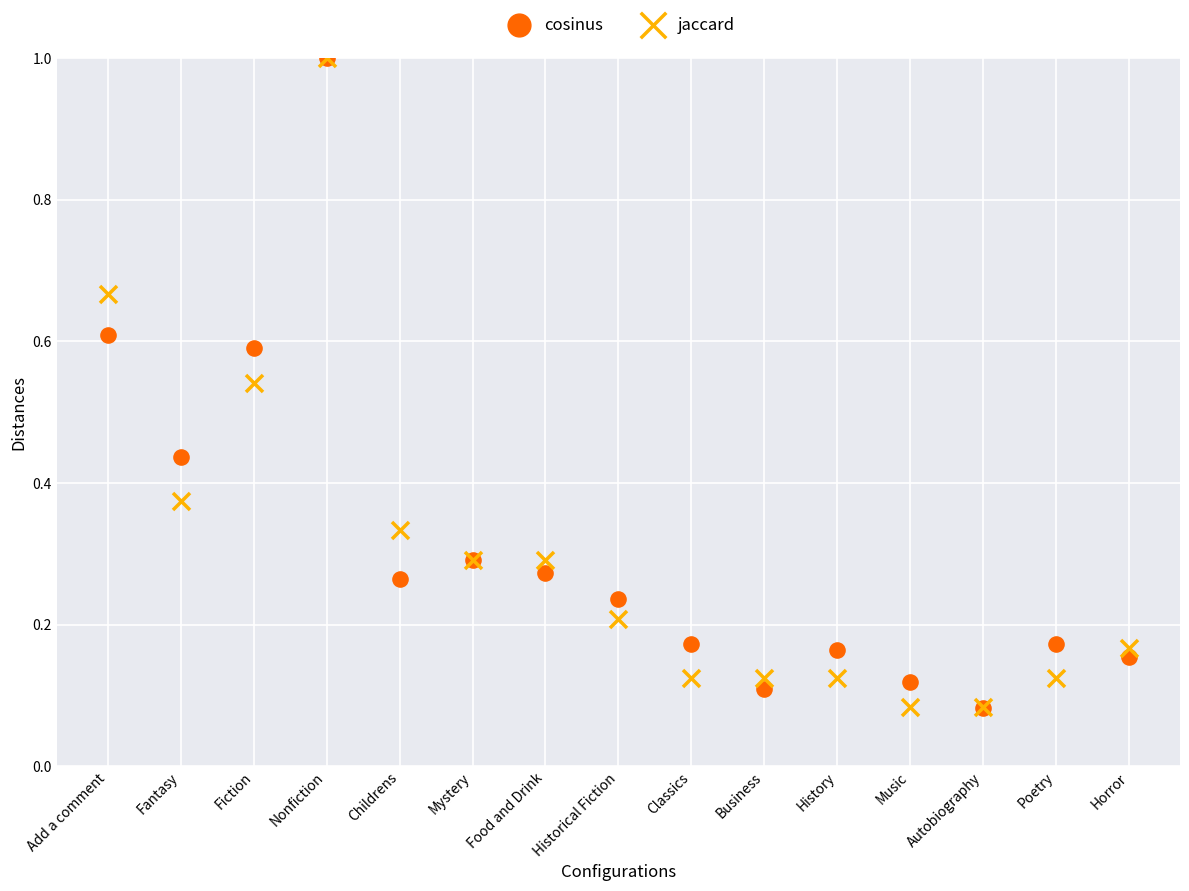

What are all the series names shown in the legend?

cosinus, jaccard